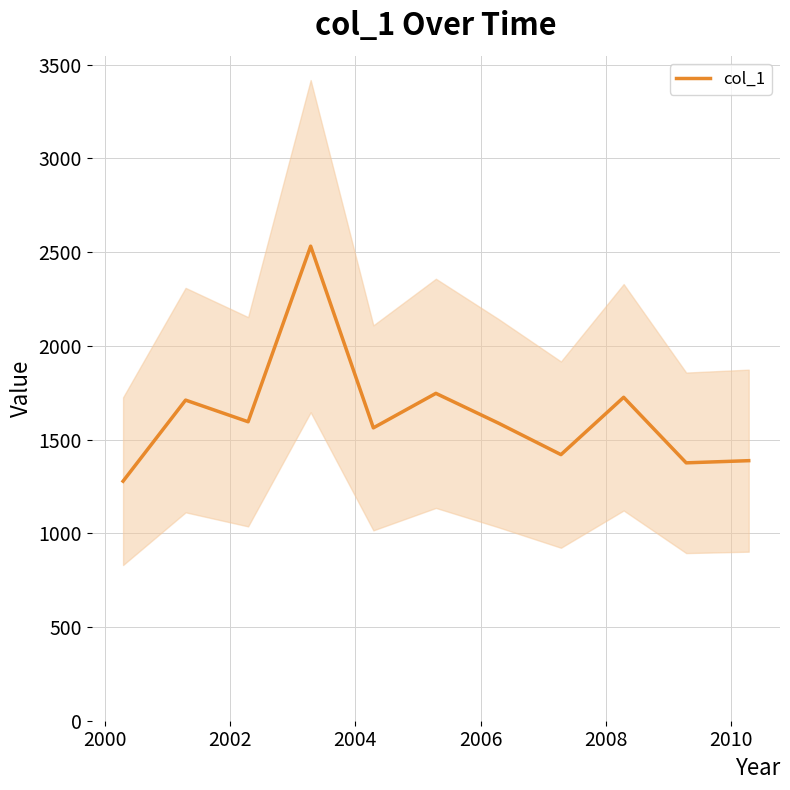

How many data points are above 1587?

6